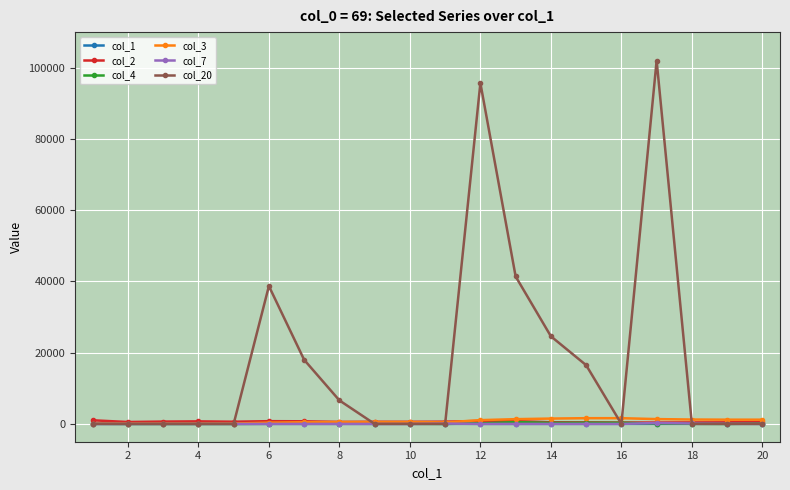

Which series has the largest total across all categories?

col_20